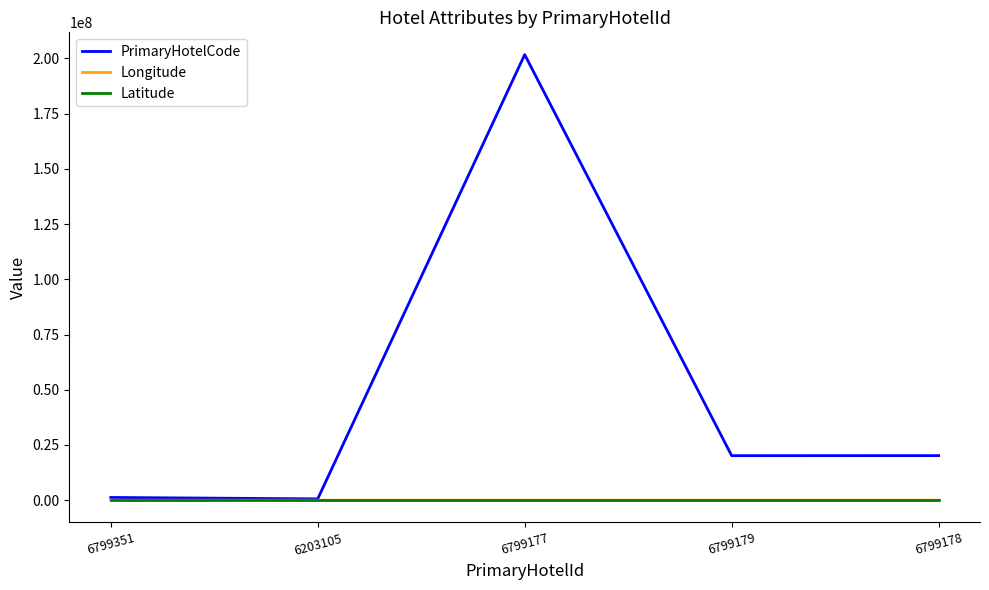

Is the value of Latitude at 6799177 greater than the value of PrimaryHotelCode at 6799177?

No